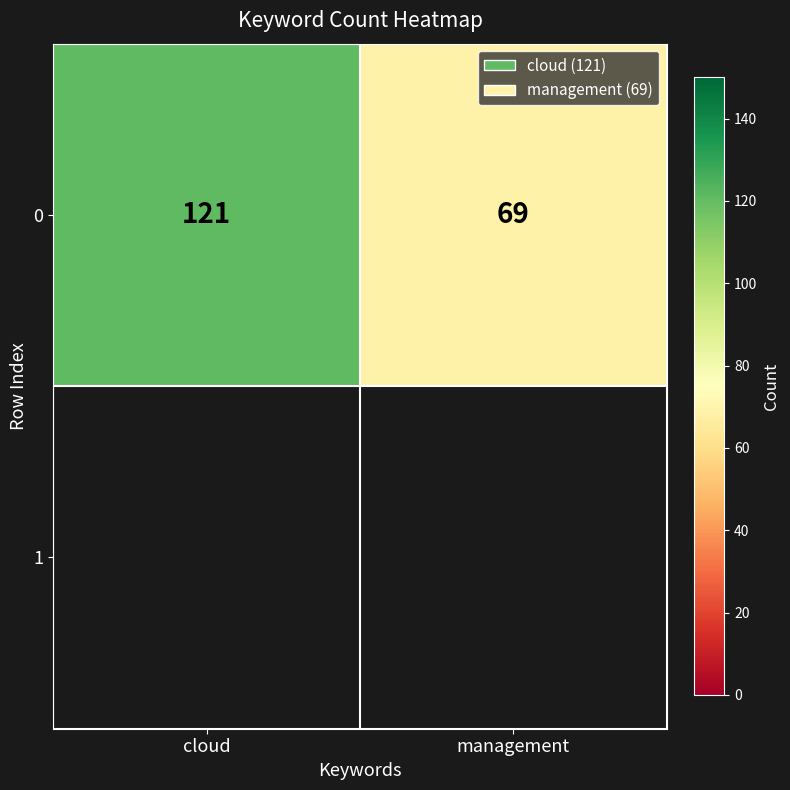

Reading left to right, transcribe all the data shown in this chart.

cloud=121	management=69